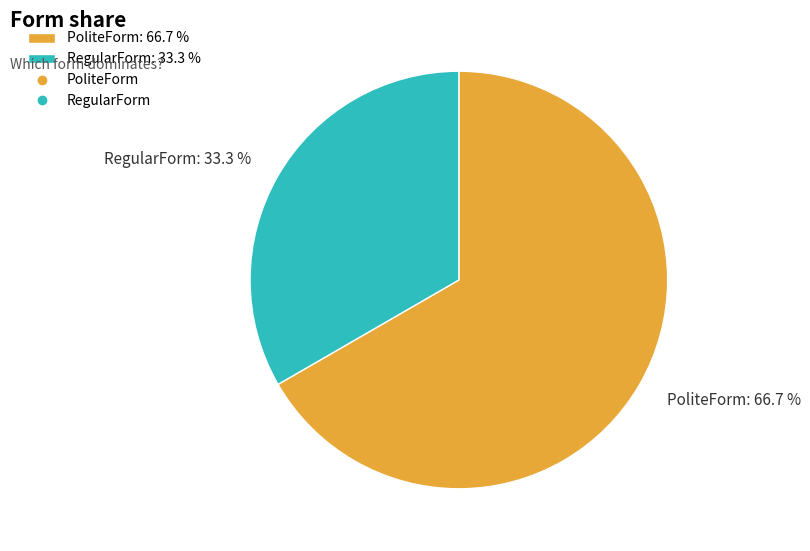

Between RegularForm: 33.3 % and PoliteForm: 66.7 %, which is larger?

PoliteForm: 66.7 %